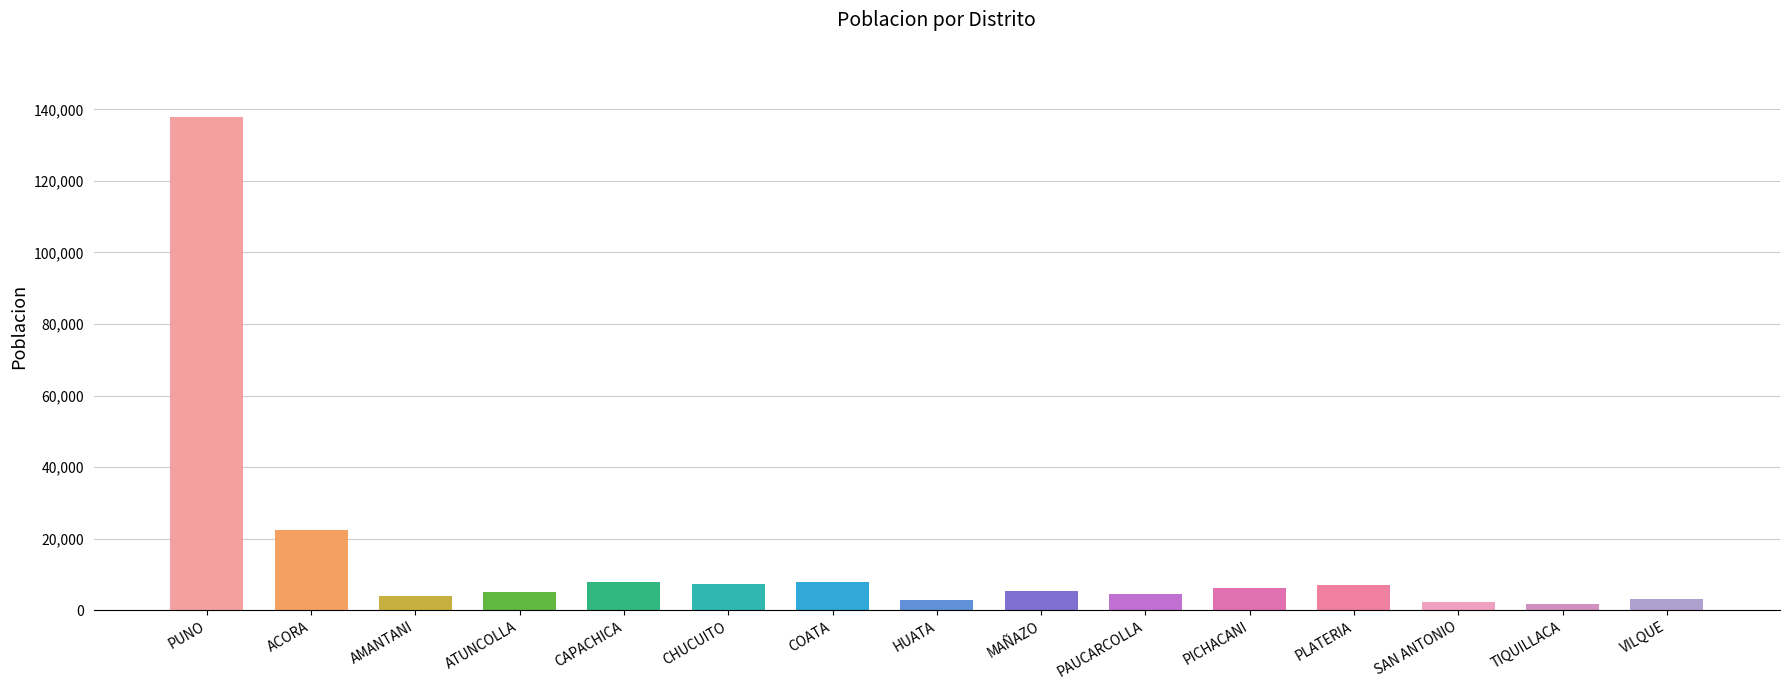

Where does the data first go above 5462?

PUNO